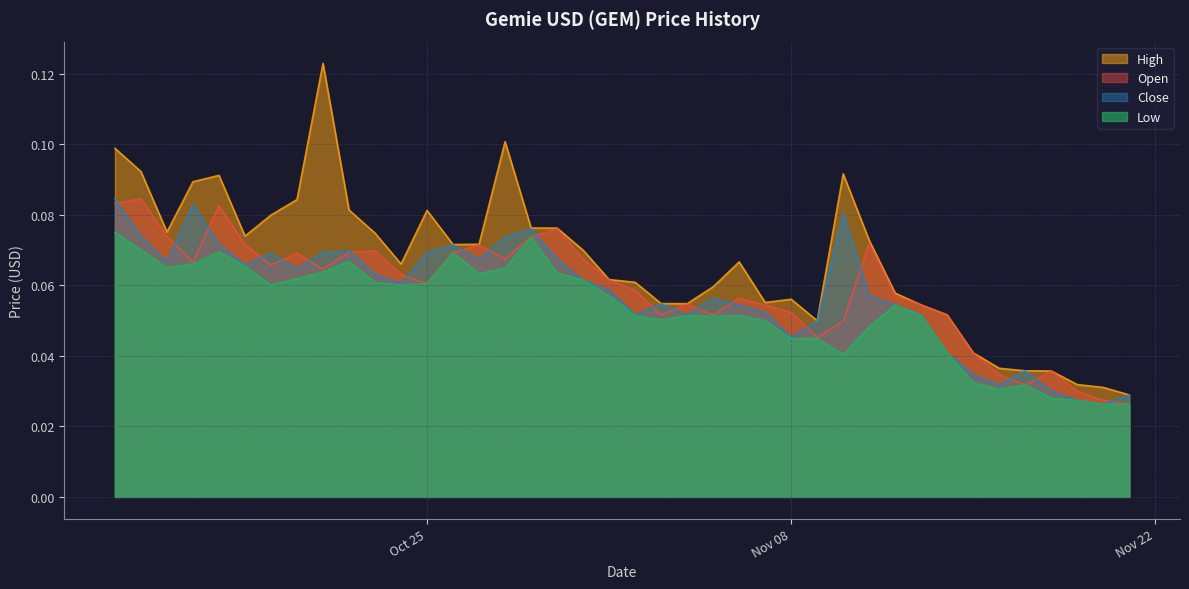

At how many categories does at least one series exceed 0?

40